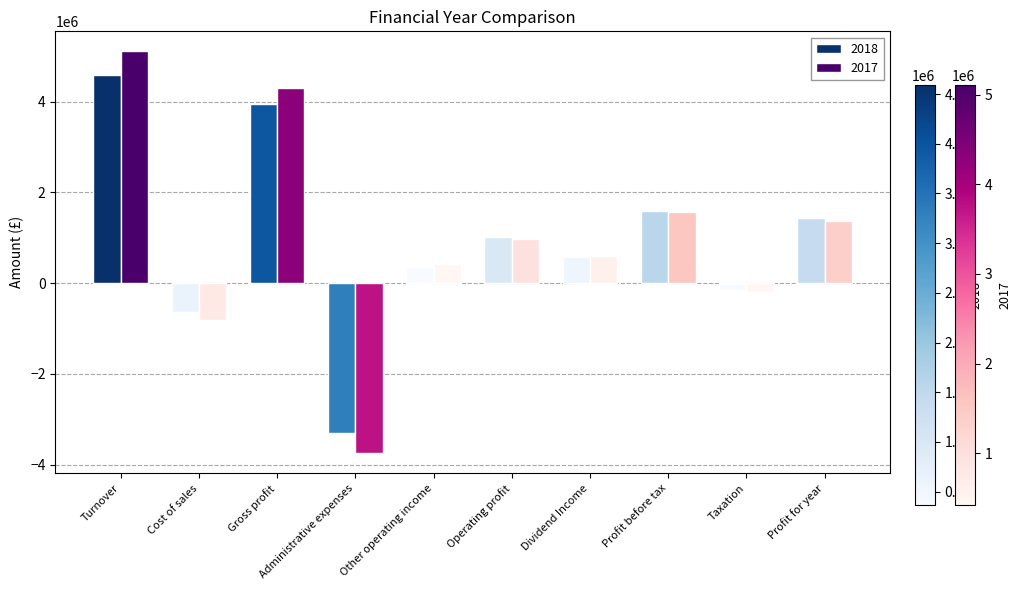

What position from the left is Profit before tax?

8